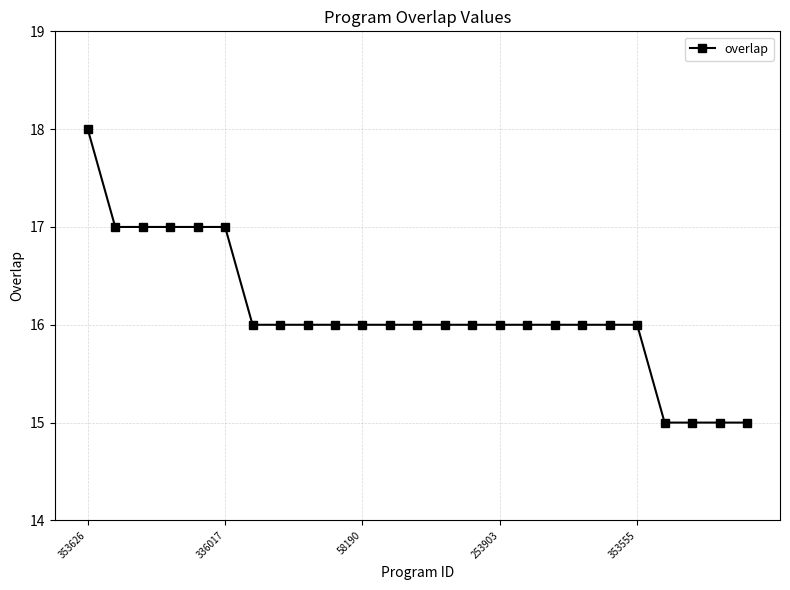

What is the maximum value shown in the chart?

18